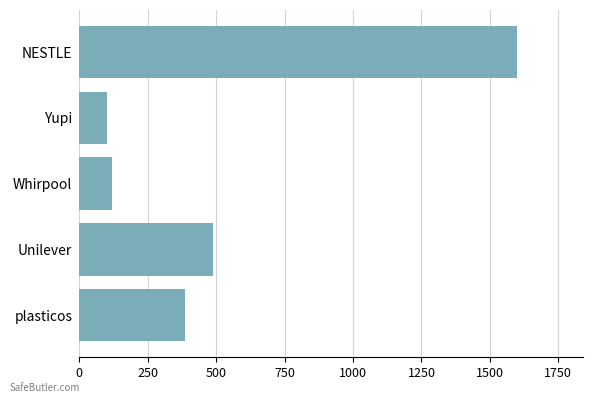

What is the sum of all values?

2695